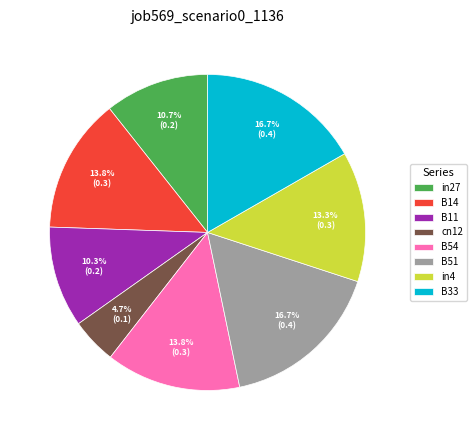

How many slices are in this pie chart?

8